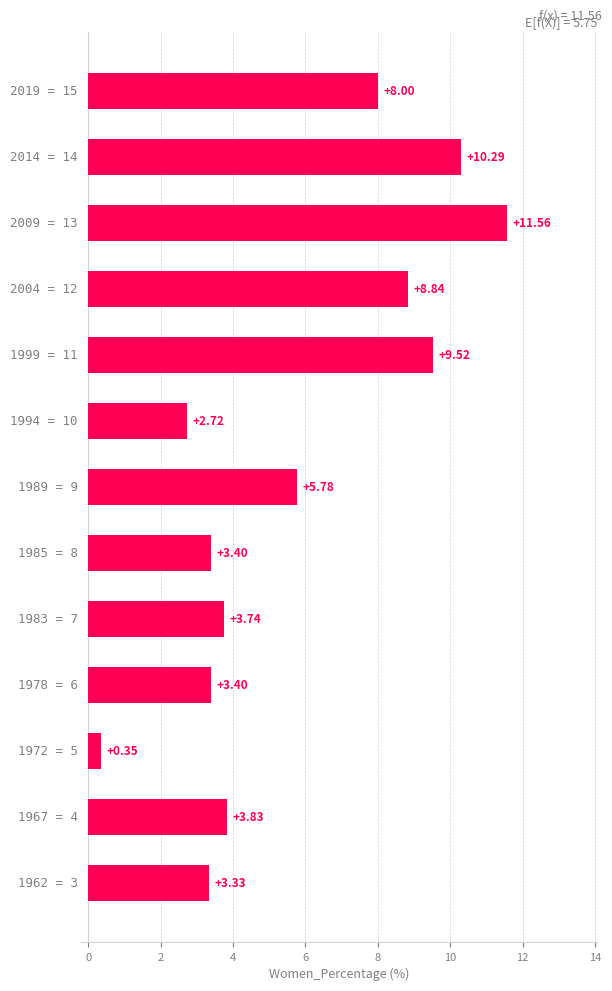

What is the difference between the maximum and minimum values?

11.2